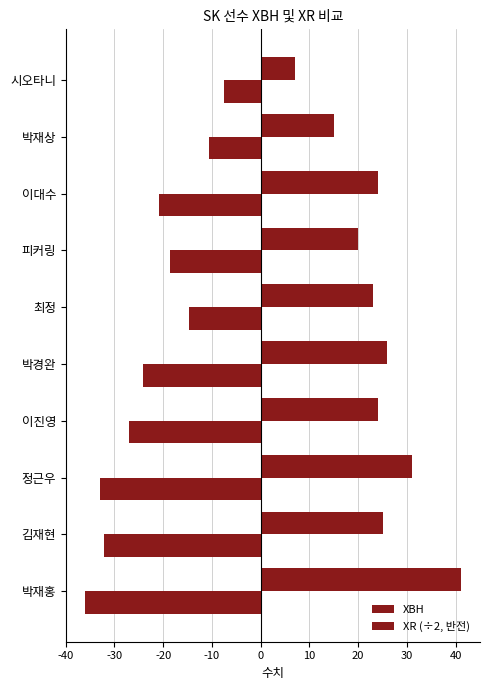

How many data points in XR (÷2, 반전) are above -20?

4